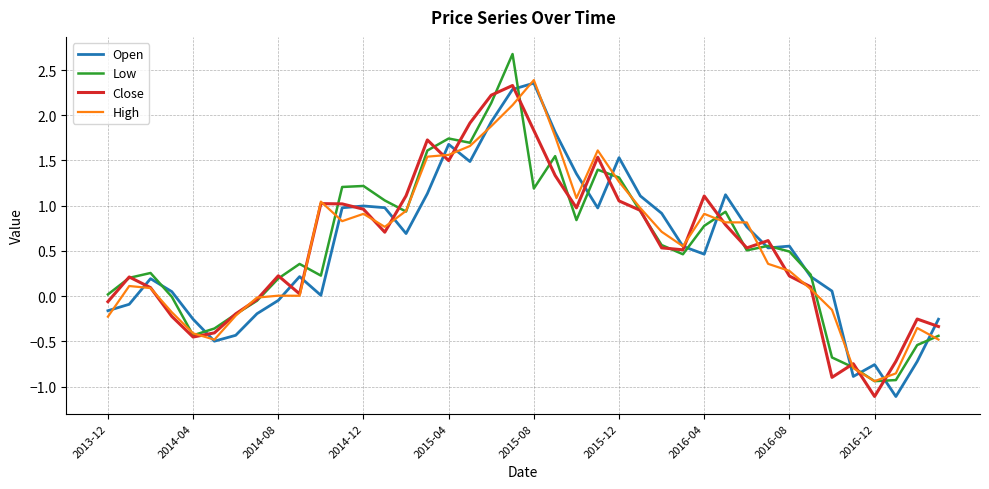

What is the minimum value for Open?

-1.1